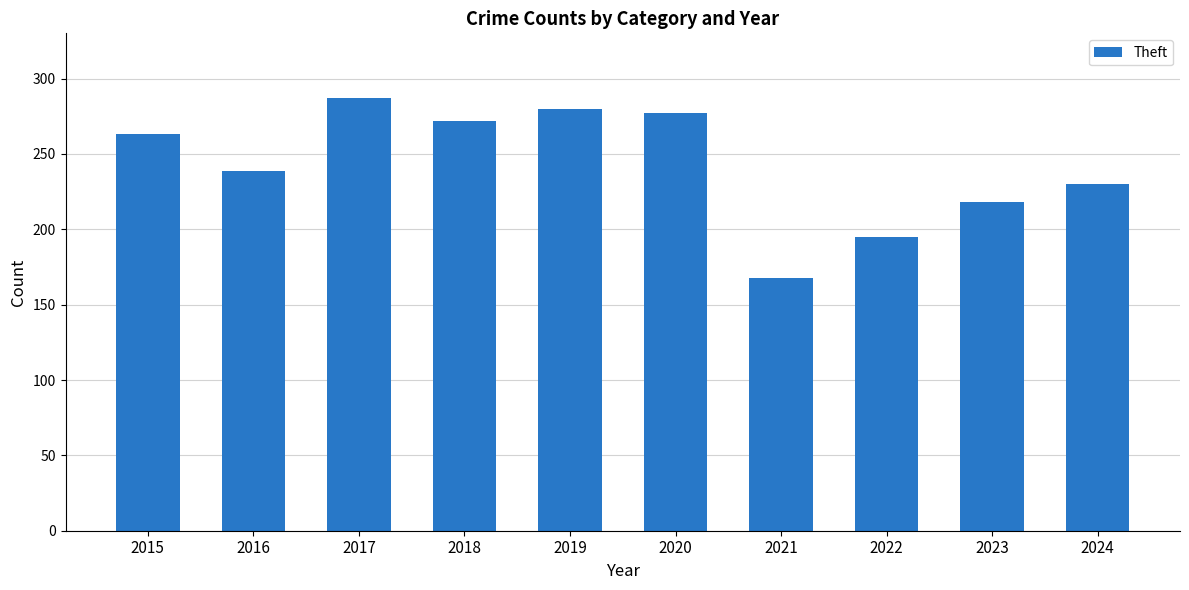

Which has a higher value, 2015 or 2018?

2018